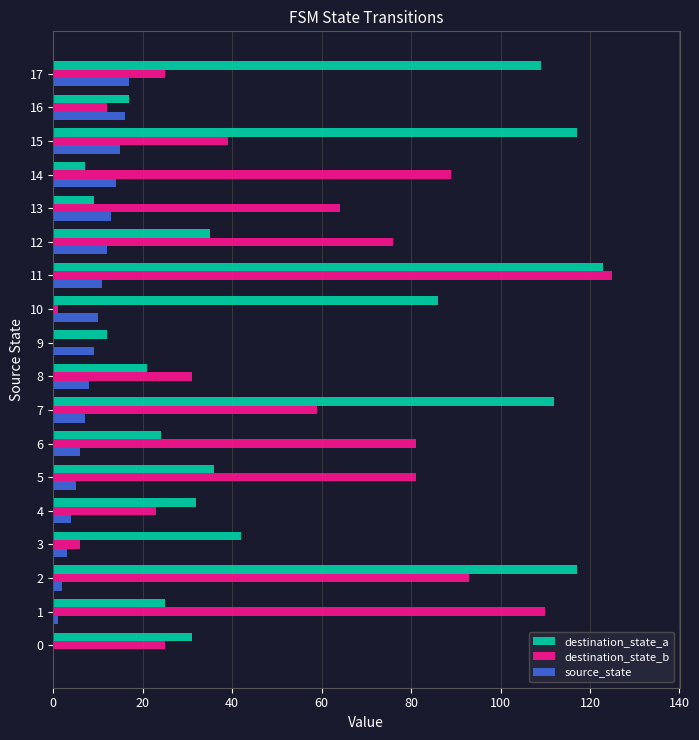

What is the maximum value for destination_state_a?

123